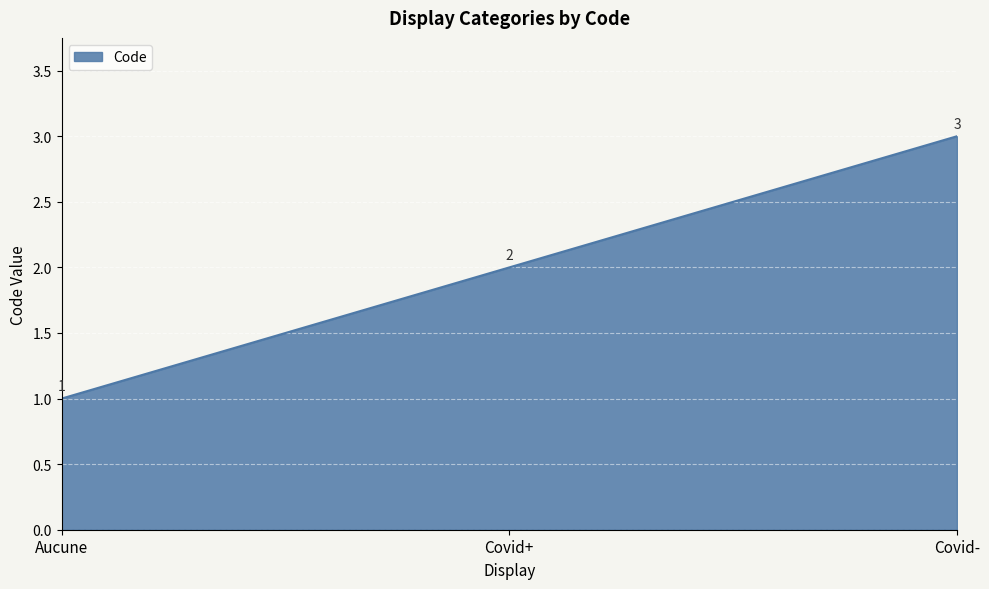

Which category has the lowest value across all series?

Aucune